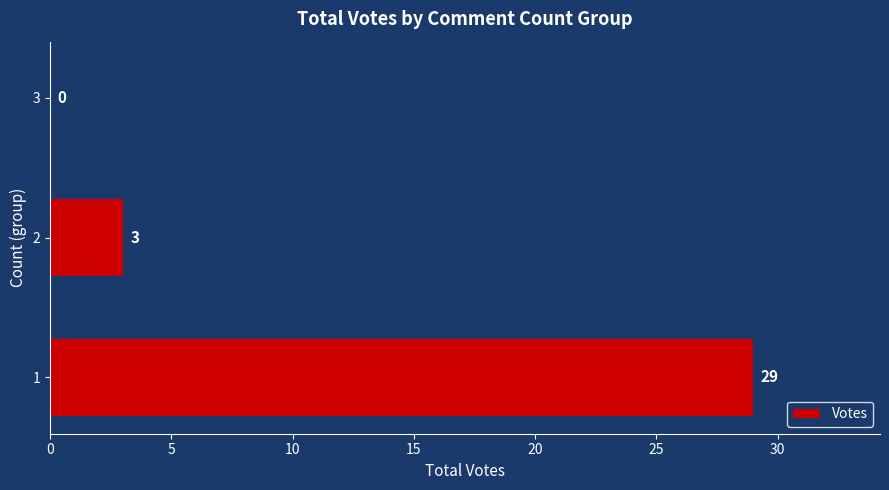

What is the sum of the values at 3 and 2?

3